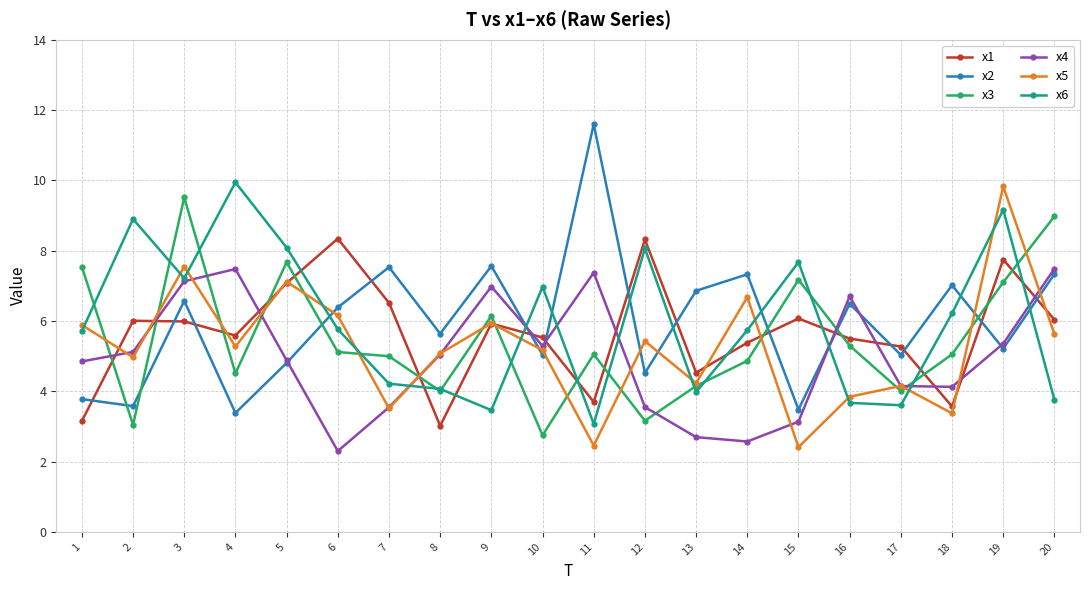

Where do x4 and x1 first cross each other?

1 and 2